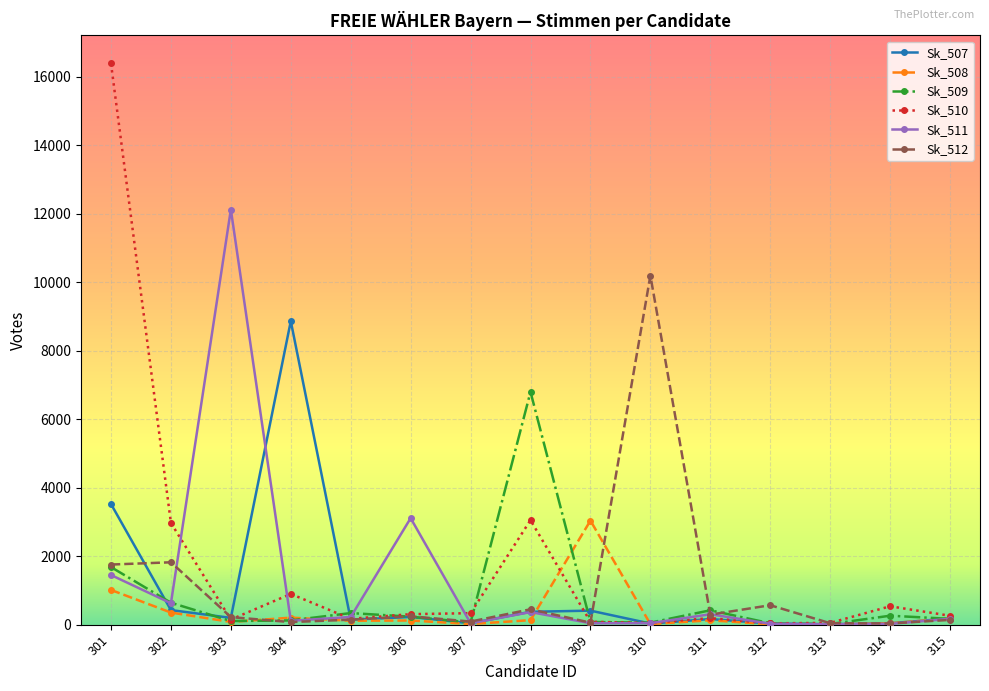

At which category is the sum across all series the highest?

301